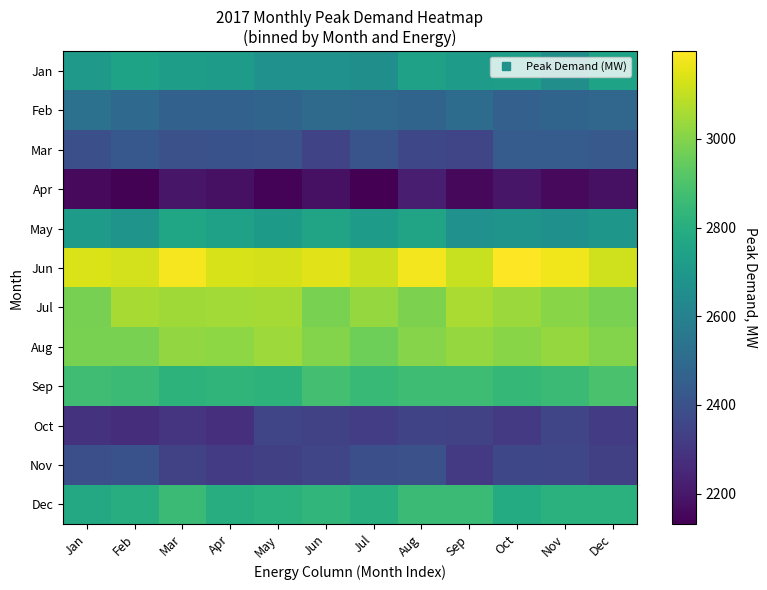

Reading right to left, list all the values displayed in this chart.

Jan: Dec=2752.0	Nov=2657.1	Oct=2725.8	Sep=2715.1	Aug=2741.6	Jul=2660.8	Jun=2670.6	May=2670.6	Apr=2714.9	Mar=2728.2	Feb=2750.1	Jan=2705.0
Feb: Dec=2482.6	Nov=2475.2	Oct=2459.9	Sep=2507.2	Aug=2475.1	Jul=2489.2	Jun=2498.5	May=2476.4	Apr=2464.3	Mar=2464.2	Feb=2496.0	Jan=2529.2
Mar: Dec=2427.8	Nov=2443.6	Oct=2441.9	Sep=2353.5	Aug=2364.1	Jul=2407.8	Jun=2351.6	May=2406.2	Apr=2398.4	Mar=2397.0	Feb=2425.5	Jan=2392.6
Apr: Dec=2180.0	Nov=2159.2	Oct=2194.3	Sep=2153.9	Aug=2218.9	Jul=2131.4	Jun=2177.5	May=2140.2	Apr=2178.0	Mar=2196.4	Feb=2137.8	Jan=2158.5
May: Dec=2695.5	Nov=2667.5	Oct=2682.6	Sep=2671.8	Aug=2755.2	Jul=2722.8	Jun=2752.5	May=2713.0	Apr=2740.5	Mar=2760.0	Feb=2681.5	Jan=2717.7
Jun: Dec=3118.9	Nov=3176.2	Oct=3197.7	Sep=3106.5	Aug=3179.2	Jul=3113.1	Jun=3149.0	May=3127.1	Apr=3134.7	Mar=3181.9	Feb=3126.1	Jan=3137.9
Jul: Dec=2983.4	Nov=3010.1	Oct=3039.3	Sep=3063.3	Aug=2988.6	Jul=3027.0	Jun=2984.4	May=3054.1	Apr=3049.9	Mar=3047.7	Feb=3058.5	Jan=2977.6
Aug: Dec=3001.4	Nov=3029.1	Oct=3008.1	Sep=3028.1	Aug=3002.0	Jul=2964.0	Jun=2999.2	May=3040.7	Apr=3015.8	Mar=3025.0	Feb=2984.5	Jan=2983.1
Sep: Dec=2892.6	Nov=2858.0	Oct=2841.9	Sep=2867.0	Aug=2867.9	Jul=2848.4	Jun=2880.6	May=2820.1	Apr=2827.8	Mar=2819.5	Feb=2859.8	Jan=2869.3
Oct: Dec=2316.9	Nov=2352.3	Oct=2313.0	Sep=2343.4	Aug=2350.1	Jul=2326.3	Jun=2343.8	May=2356.0	Apr=2279.1	Mar=2292.0	Feb=2270.7	Jan=2285.9
Nov: Dec=2332.2	Nov=2360.0	Oct=2361.1	Sep=2310.7	Aug=2396.1	Jul=2391.8	Jun=2352.7	May=2332.8	Apr=2321.0	Mar=2341.8	Feb=2399.6	Jan=2390.7
Dec: Dec=2812.0	Nov=2811.7	Oct=2787.2	Sep=2858.2	Aug=2859.2	Jul=2798.4	Jun=2832.3	May=2813.9	Apr=2794.3	Mar=2856.3	Feb=2795.8	Jan=2774.0